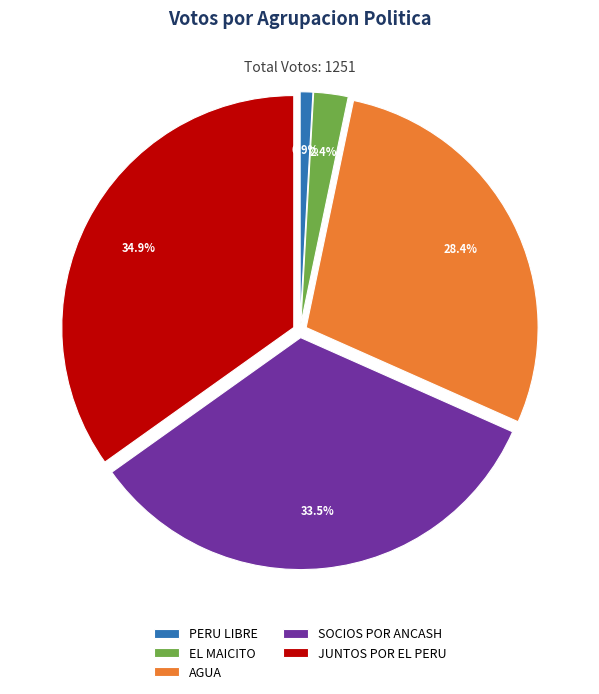

To the nearest percent, what portion does AGUA represent?

28%